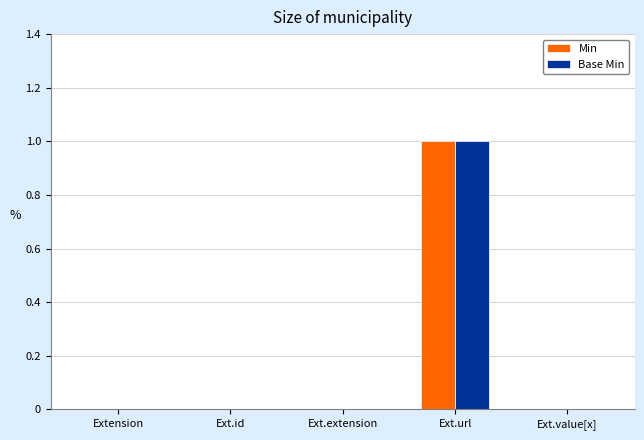

True or false: Min has a value of 0 at Ext.value[x].

True